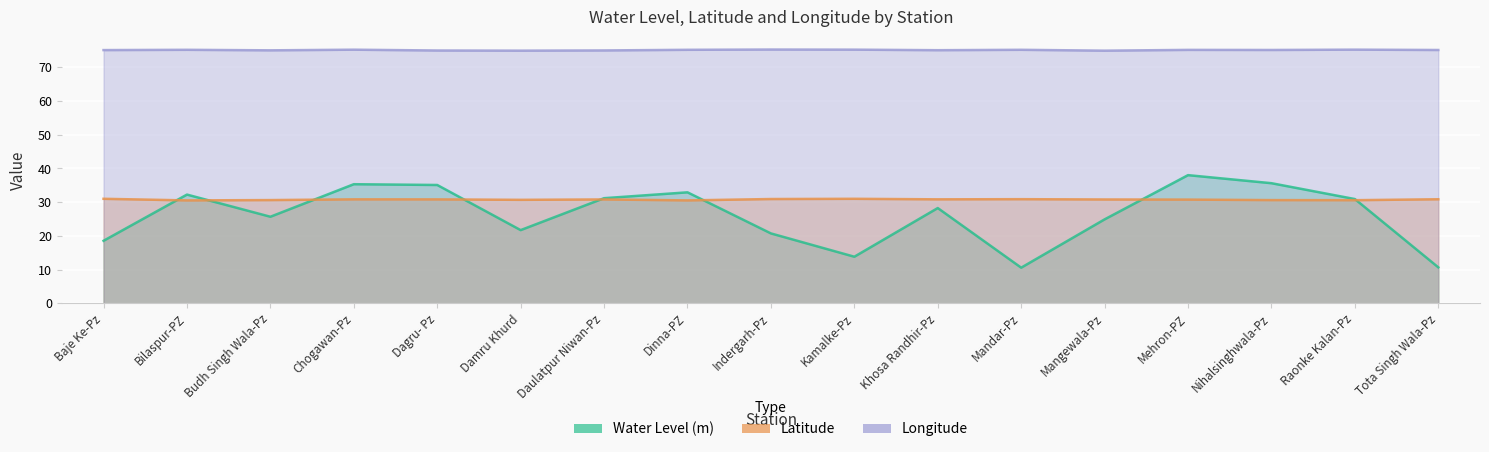

Which series has the largest total across all categories?

Longitude